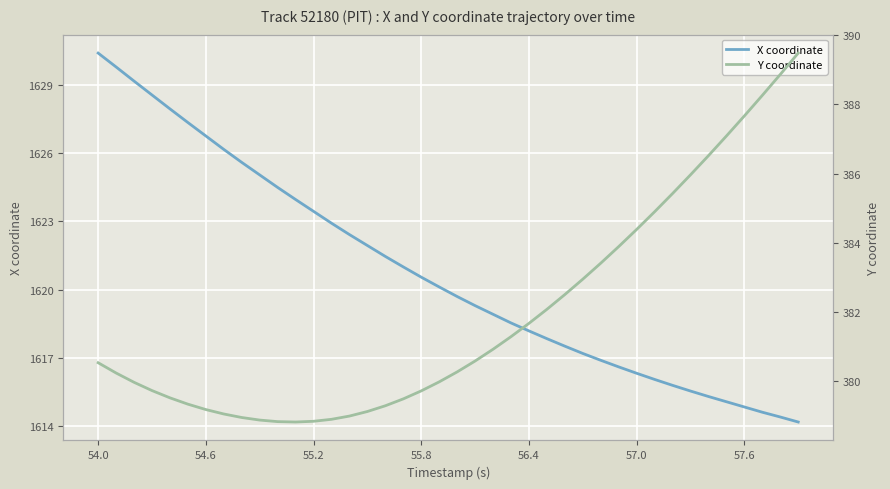

Is it true that X coordinate equals 1078.5 at 54.6?

False